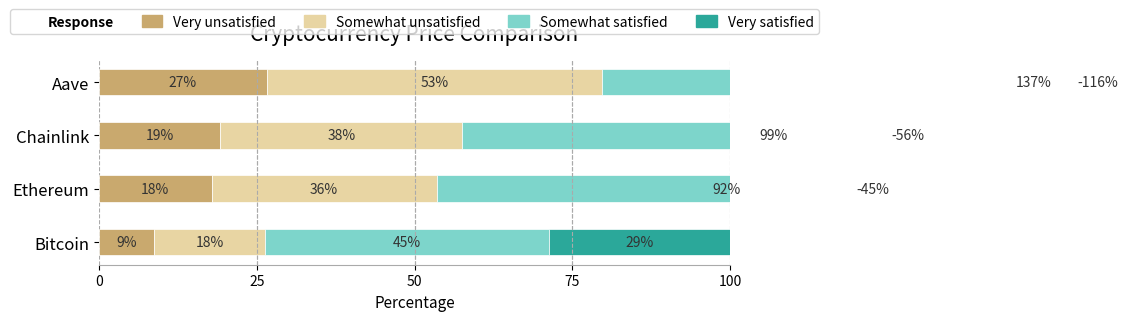

Is the value of Very satisfied at 25 greater than the value of Somewhat unsatisfied at 25?

No